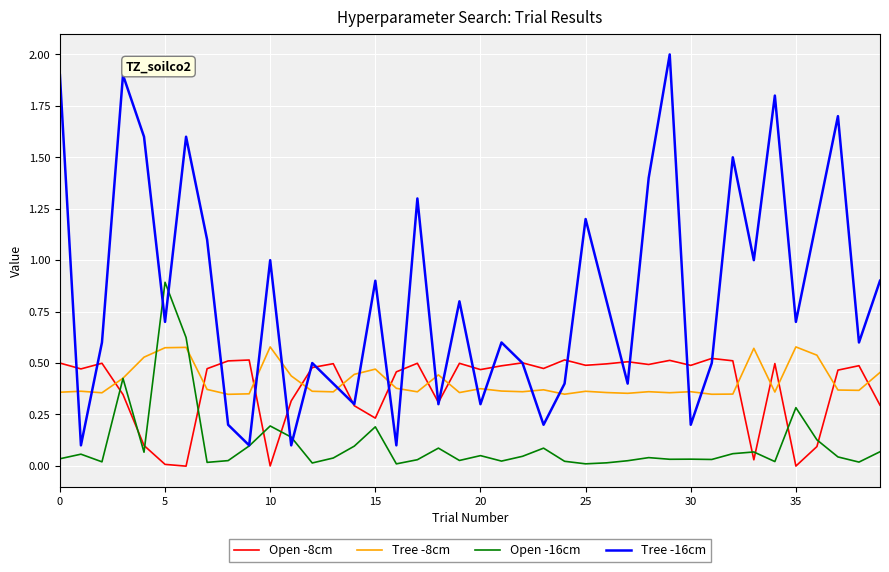

Which series has the largest total across all categories?

Tree -16cm